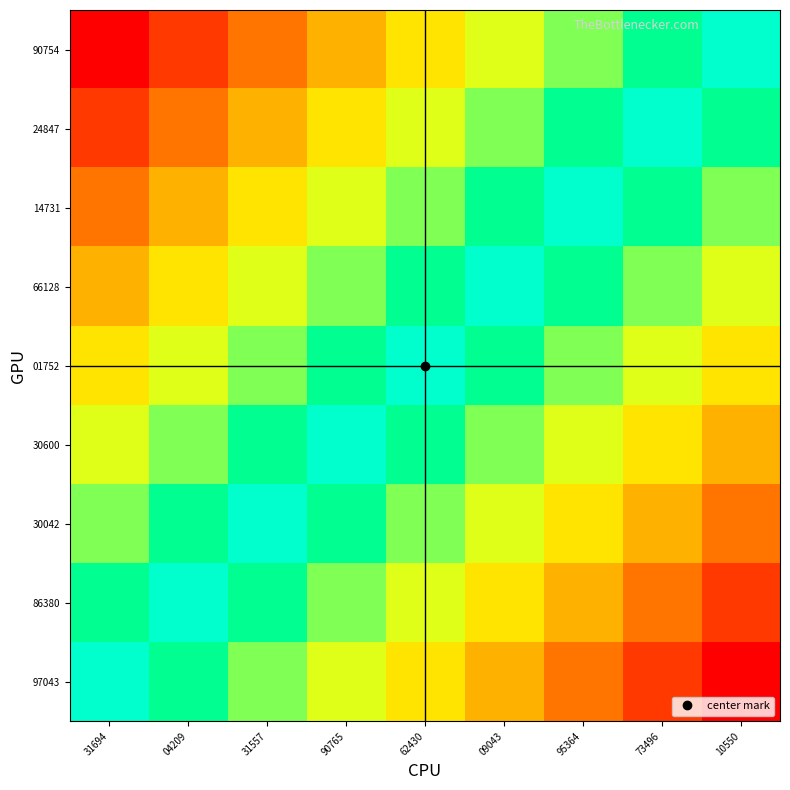

Reading left to right, what are all the values shown in this chart?

97043: 31694=10.0	04209=8.7	31557=7.5	90765=6.2	62430=5.0	09043=3.7	95364=2.5	73496=1.2	10550=0.0
86380: 31694=8.7	04209=10.0	31557=8.7	90765=7.5	62430=6.2	09043=5.0	95364=3.7	73496=2.5	10550=1.2
30042: 31694=7.5	04209=8.7	31557=10.0	90765=8.7	62430=7.5	09043=6.2	95364=5.0	73496=3.7	10550=2.5
30600: 31694=6.2	04209=7.5	31557=8.7	90765=10.0	62430=8.7	09043=7.5	95364=6.2	73496=5.0	10550=3.7
01752: 31694=5.0	04209=6.2	31557=7.5	90765=8.7	62430=10.0	09043=8.7	95364=7.5	73496=6.2	10550=5.0
66128: 31694=3.7	04209=5.0	31557=6.2	90765=7.5	62430=8.7	09043=10.0	95364=8.7	73496=7.5	10550=6.2
14731: 31694=2.5	04209=3.7	31557=5.0	90765=6.2	62430=7.5	09043=8.7	95364=10.0	73496=8.7	10550=7.5
24847: 31694=1.2	04209=2.5	31557=3.7	90765=5.0	62430=6.2	09043=7.5	95364=8.7	73496=10.0	10550=8.7
90754: 31694=0.0	04209=1.2	31557=2.5	90765=3.7	62430=5.0	09043=6.2	95364=7.5	73496=8.7	10550=10.0